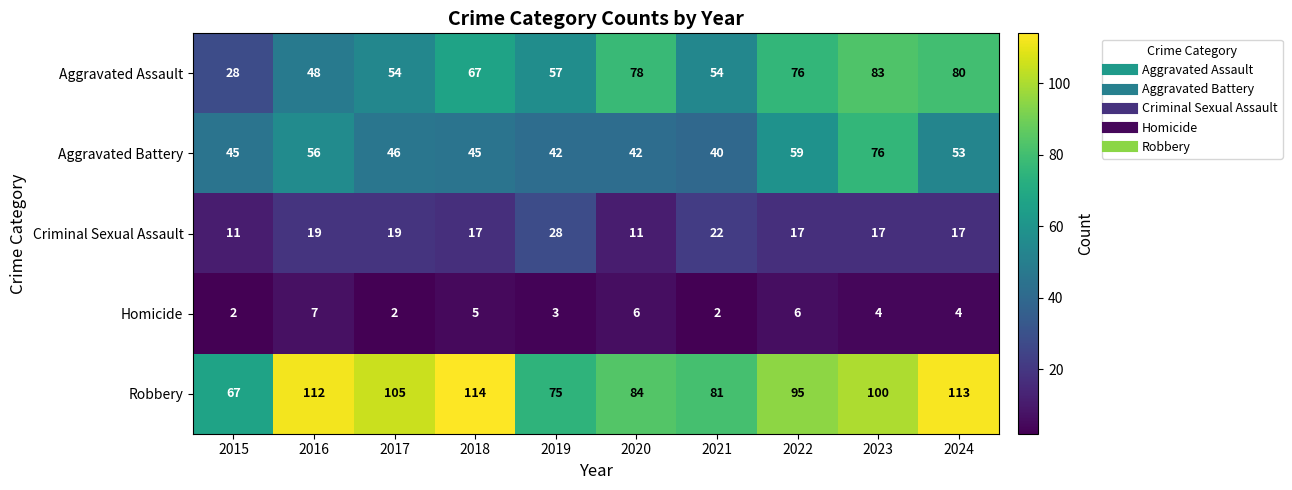

How many series are shown in this chart?

5